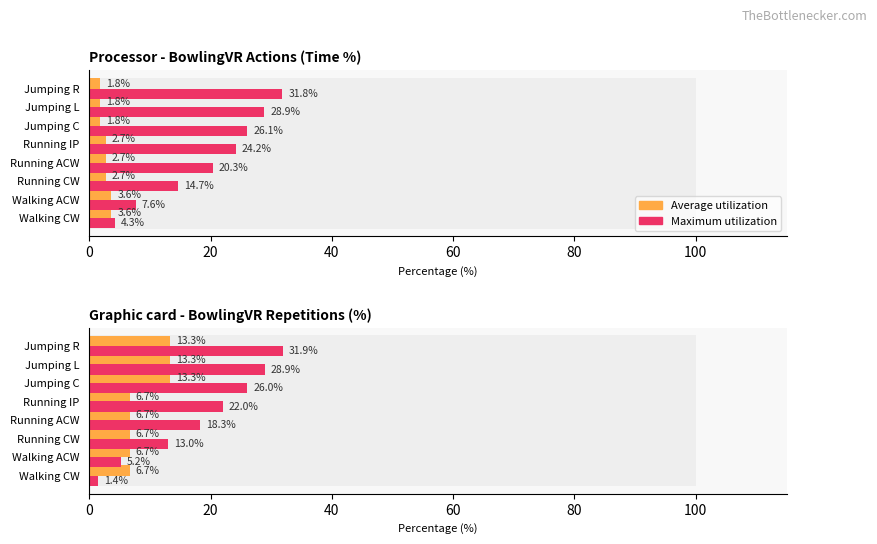

What is the minimum value for Average utilization?

6.7